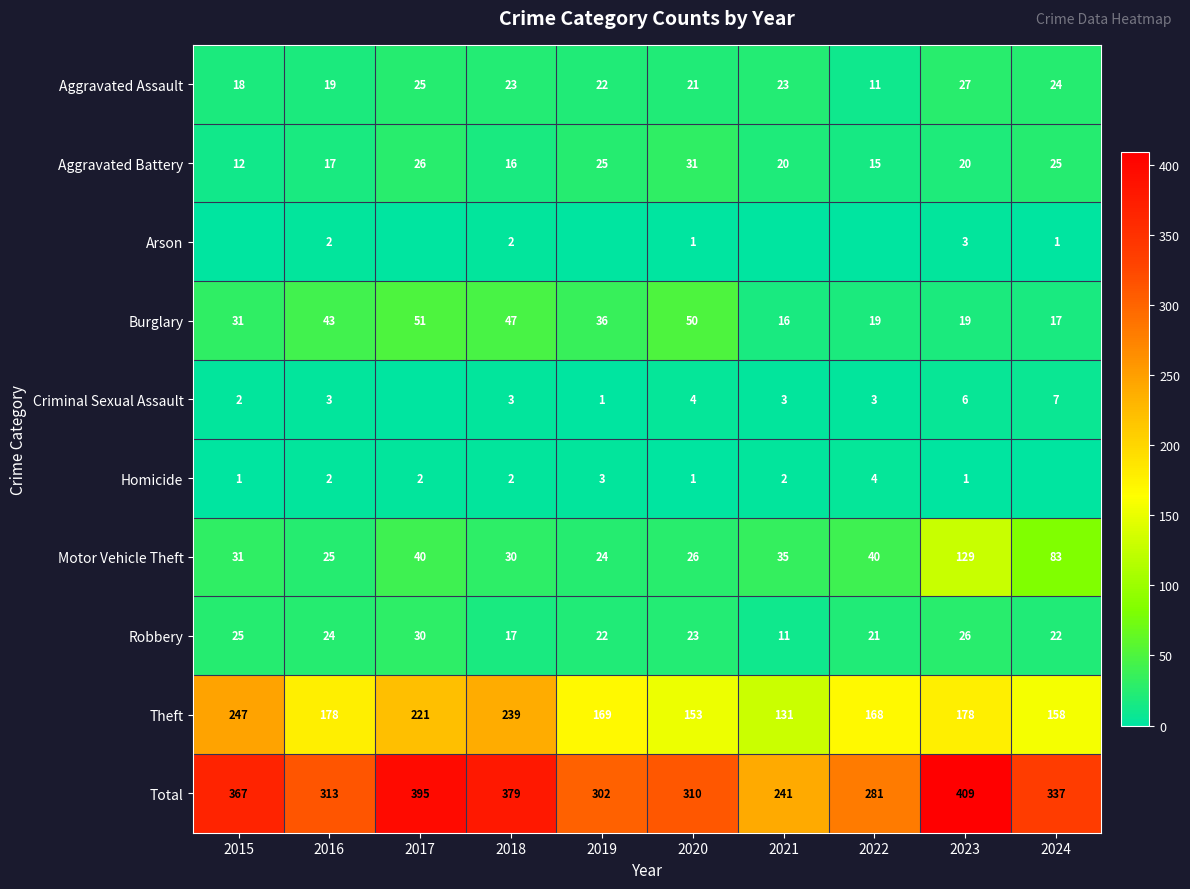

What is the sum of all Burglary values?

329